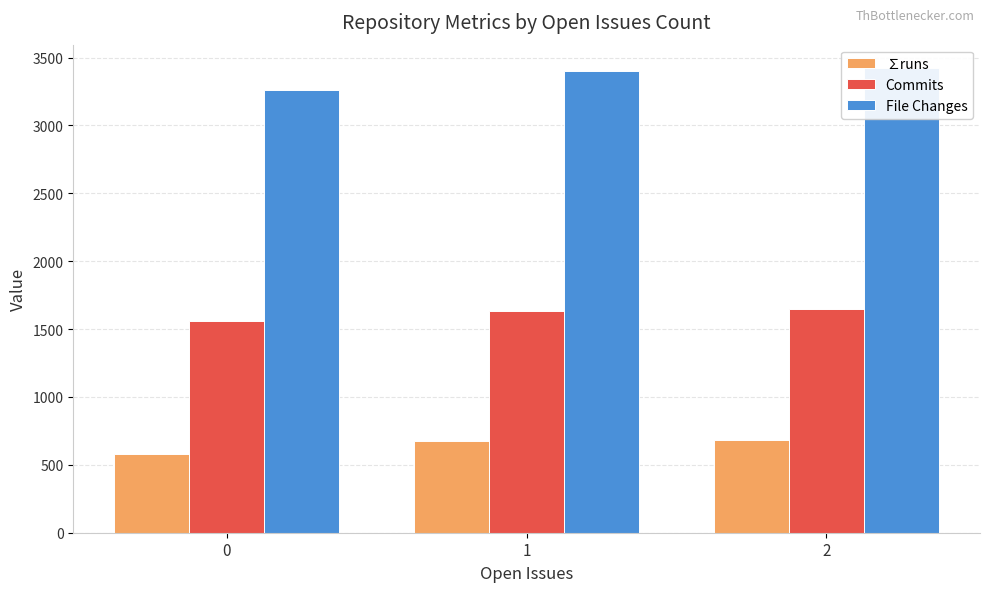

How many bars are there in each group?

3